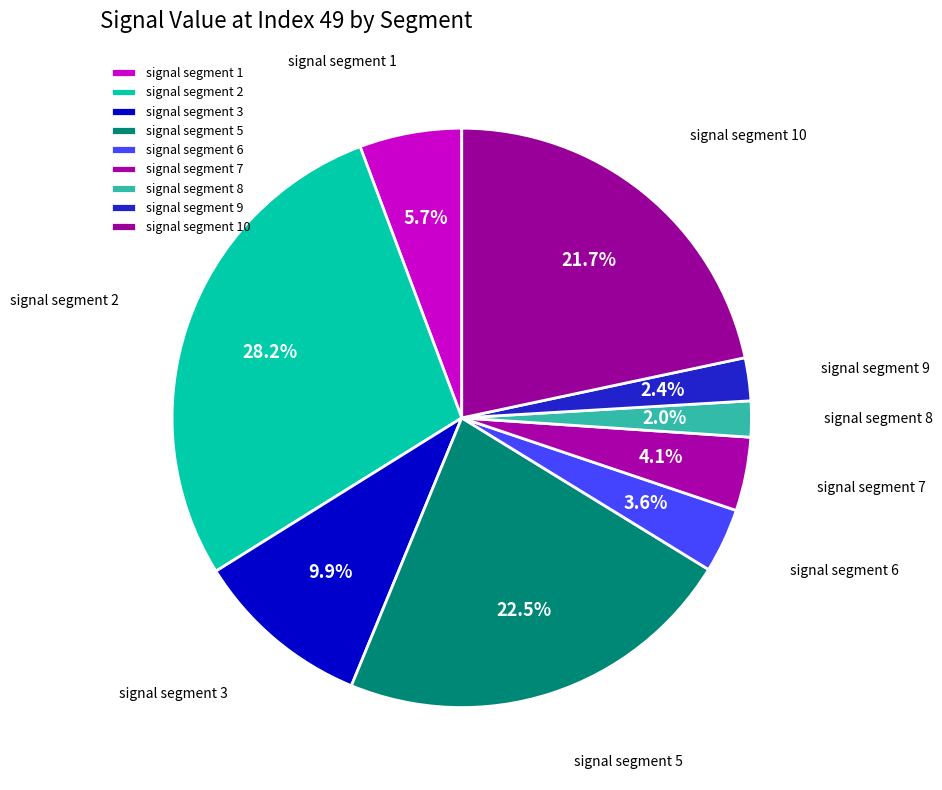

Is there any slice that represents more than half of the pie?

No